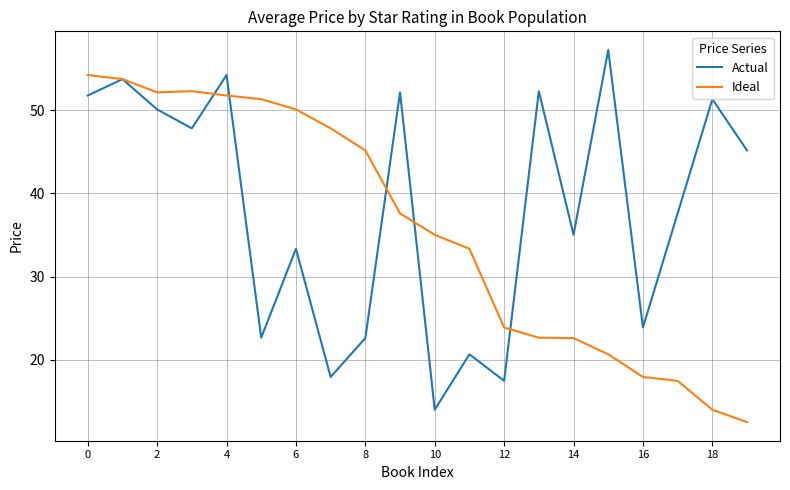

What is the minimum value for Actual?

14.0